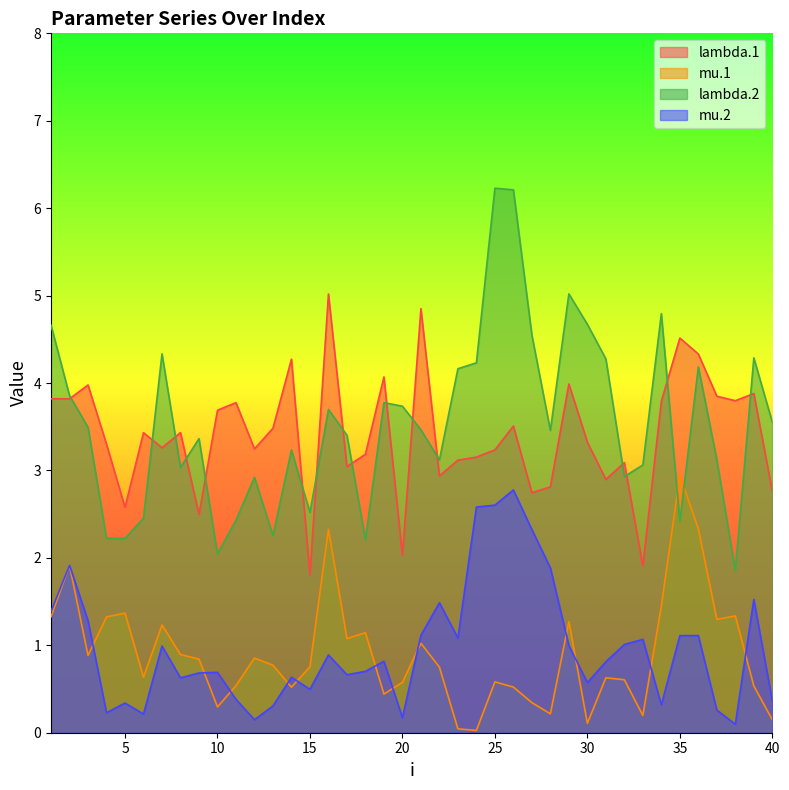

Reading left to right, what are all the values shown in this chart?

lambda.1: 3.8	3.8	4.0	3.3	2.6	3.4	3.3	3.4	2.5	3.7	3.8	3.2	3.5	4.3	1.8	5.0	3.0	3.2	4.1	2.0	4.9	2.9	3.1	3.2	3.2	3.5	2.7	2.8	4.0	3.3	2.9	3.1	1.9	3.8	4.5	4.3	3.8	3.8	3.9	2.8
mu.1: 1.3	1.9	0.9	1.3	1.4	0.6	1.2	0.9	0.8	0.3	0.5	0.9	0.8	0.5	0.8	2.3	1.1	1.1	0.4	0.6	1.0	0.8	0.0	0.0	0.6	0.5	0.3	0.2	1.3	0.1	0.6	0.6	0.2	1.4	2.9	2.3	1.3	1.3	0.5	0.1
lambda.2: 4.7	3.9	3.5	2.2	2.2	2.5	4.3	3.0	3.4	2.0	2.4	2.9	2.3	3.2	2.5	3.7	3.4	2.2	3.8	3.7	3.5	3.1	4.2	4.2	6.2	6.2	4.5	3.5	5.0	4.7	4.3	2.9	3.1	4.8	2.4	4.2	3.1	1.9	4.3	3.6
mu.2: 1.4	1.9	1.3	0.2	0.3	0.2	1.0	0.6	0.7	0.7	0.4	0.1	0.3	0.6	0.5	0.9	0.7	0.7	0.8	0.2	1.1	1.5	1.1	2.6	2.6	2.8	2.3	1.9	1.0	0.6	0.8	1.0	1.1	0.3	1.1	1.1	0.3	0.1	1.5	0.4